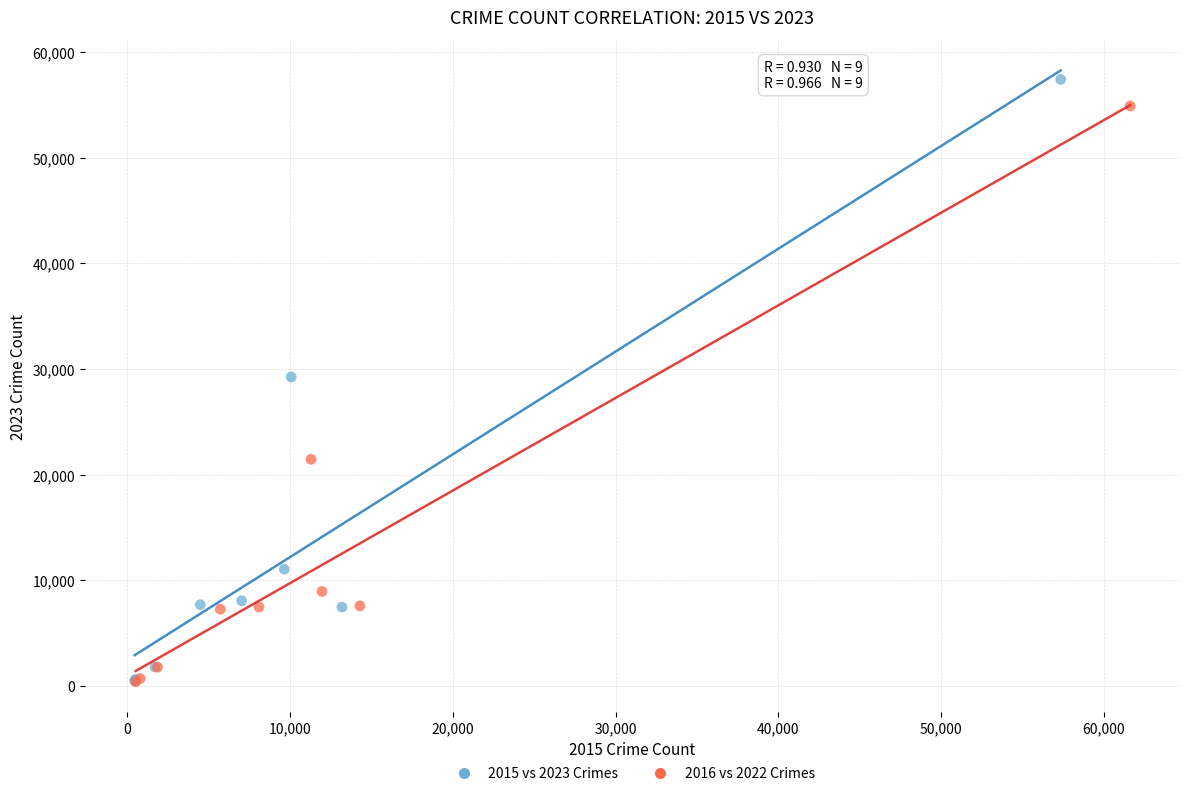

Which series has the widest spread of Y values?

2015 vs 2023 Crimes